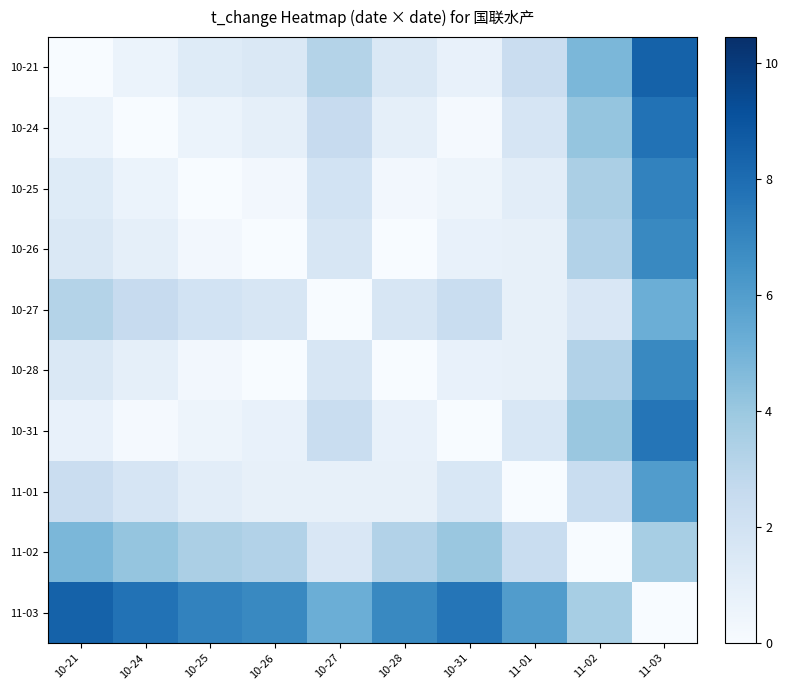

Reading left to right, what are all the values shown in this chart?

10-21: 10-21=0.0	10-24=0.6	10-25=1.3	10-26=1.5	10-27=3.2	10-28=1.5	10-31=0.8	11-01=2.4	11-02=4.8	11-03=8.4
10-24: 10-21=0.6	10-24=0.0	10-25=0.6	10-26=0.9	10-27=2.6	10-28=0.9	10-31=0.1	11-01=1.8	11-02=4.2	11-03=7.8
10-25: 10-21=1.3	10-24=0.6	10-25=0.0	10-26=0.3	10-27=1.9	10-28=0.3	10-31=0.5	11-01=1.1	11-02=3.5	11-03=7.1
10-26: 10-21=1.5	10-24=0.9	10-25=0.3	10-26=0.0	10-27=1.6	10-28=0.0	10-31=0.8	11-01=0.8	11-02=3.2	11-03=6.9
10-27: 10-21=3.2	10-24=2.6	10-25=1.9	10-26=1.6	10-27=0.0	10-28=1.7	10-31=2.4	11-01=0.8	11-02=1.6	11-03=5.2
10-28: 10-21=1.5	10-24=0.9	10-25=0.3	10-26=0.0	10-27=1.7	10-28=0.0	10-31=0.8	11-01=0.8	11-02=3.2	11-03=6.9
10-31: 10-21=0.8	10-24=0.1	10-25=0.5	10-26=0.8	10-27=2.4	10-28=0.8	10-31=0.0	11-01=1.6	11-02=4.0	11-03=7.7
11-01: 10-21=2.4	10-24=1.8	10-25=1.1	10-26=0.8	10-27=0.8	10-28=0.8	10-31=1.6	11-01=0.0	11-02=2.4	11-03=6.0
11-02: 10-21=4.8	10-24=4.2	10-25=3.5	10-26=3.2	10-27=1.6	10-28=3.2	10-31=4.0	11-01=2.4	11-02=0.0	11-03=3.6
11-03: 10-21=8.4	10-24=7.8	10-25=7.1	10-26=6.9	10-27=5.2	10-28=6.9	10-31=7.7	11-01=6.0	11-02=3.6	11-03=0.0